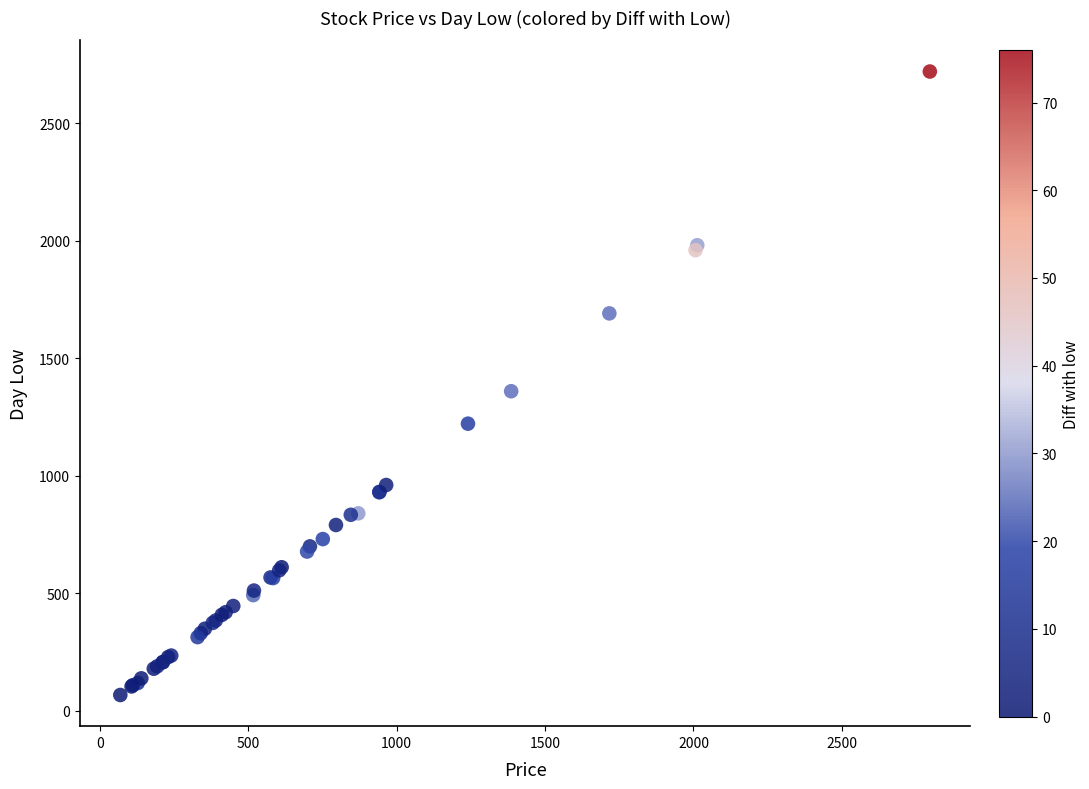

What Y value in the scatter plot is closest to 1393?

1360.0